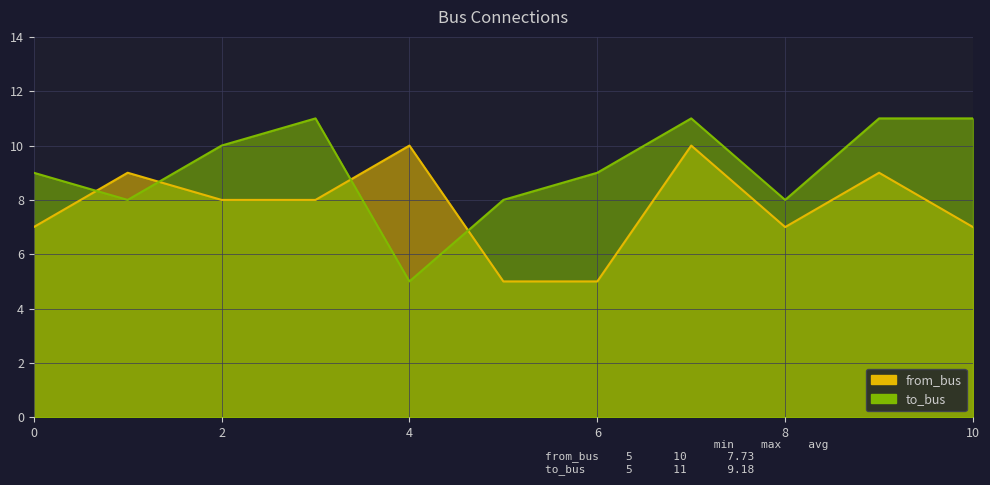

Reading left to right, extract all data points from this chart.

from_bus: 7	9	8	8	10	5	5	10	7	9	7
to_bus: 9	8	10	11	5	8	9	11	8	11	11